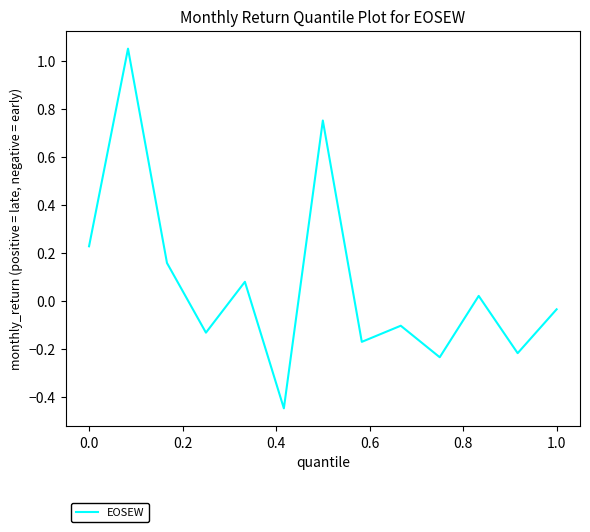

What is the difference between the maximum and minimum values?

1.5